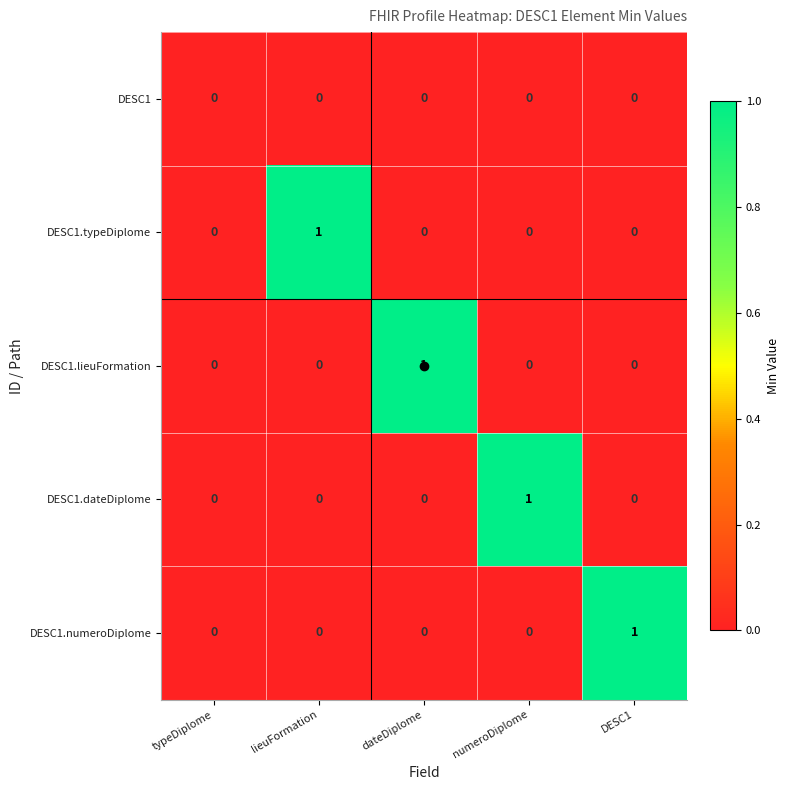

Count the DESC1.lieuFormation values in the range 0 to 1.

5